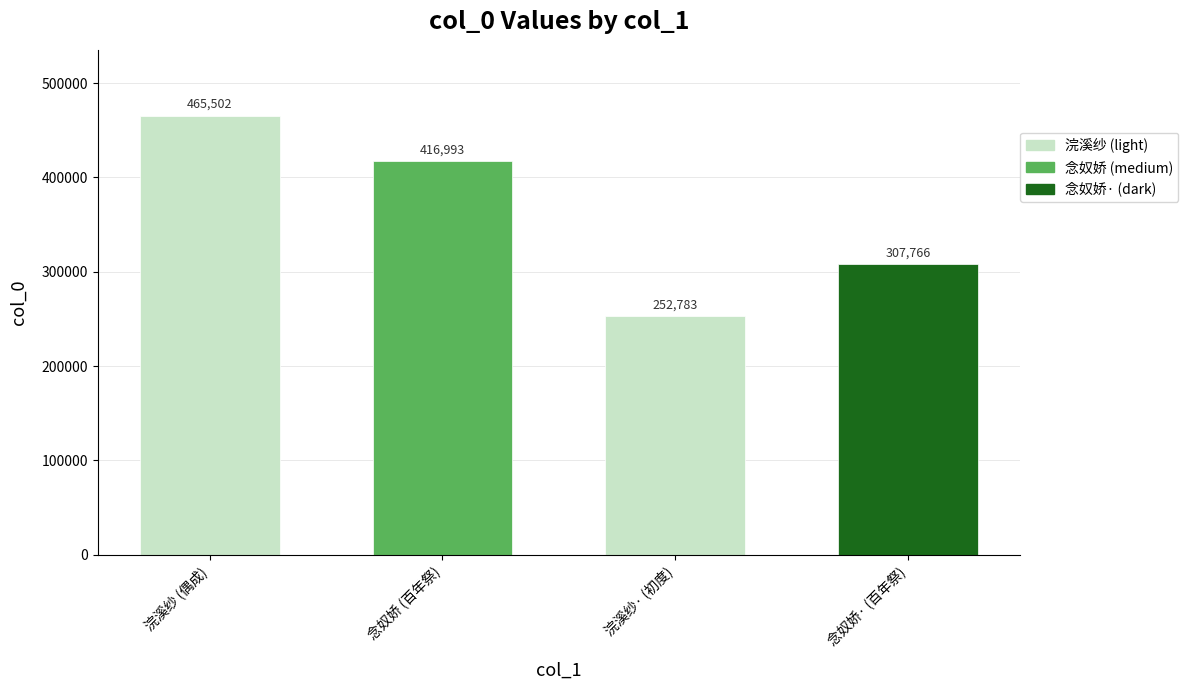

Rank the categories by value from lowest to highest.

浣溪纱· (初度), 念奴娇· (百年祭), 念奴娇 (百年祭), 浣溪纱 (偶成)